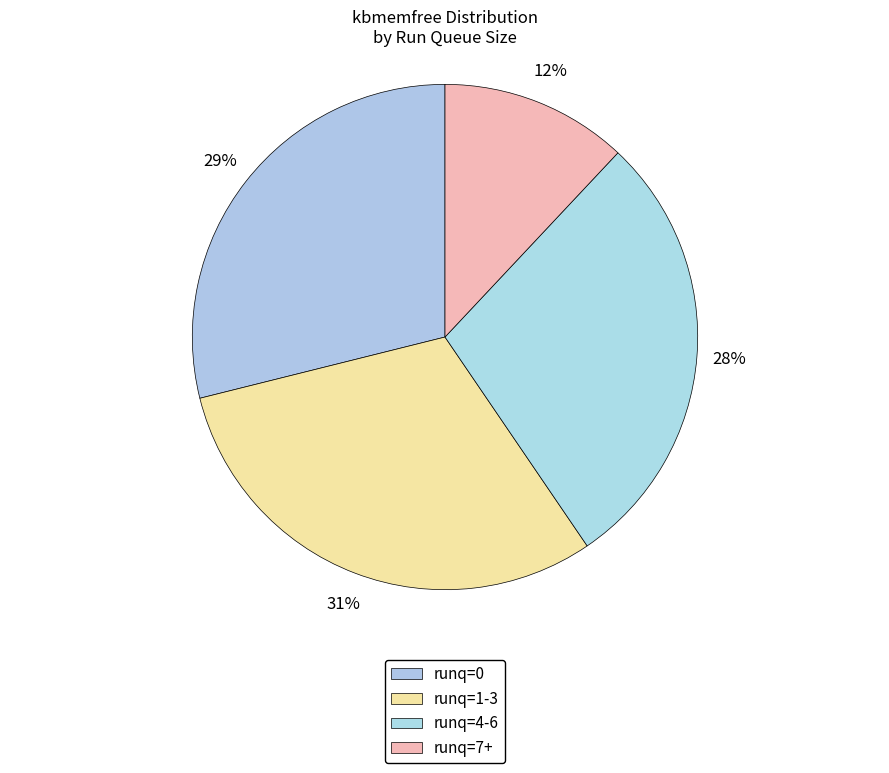

Count the number of slices in the pie.

4